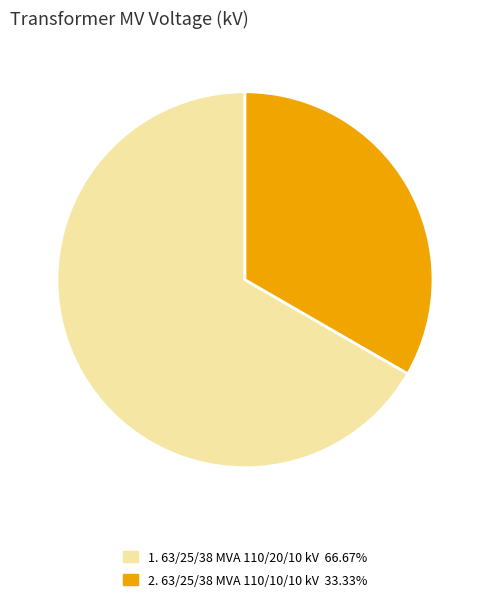

Does any single category account for the majority?

Yes